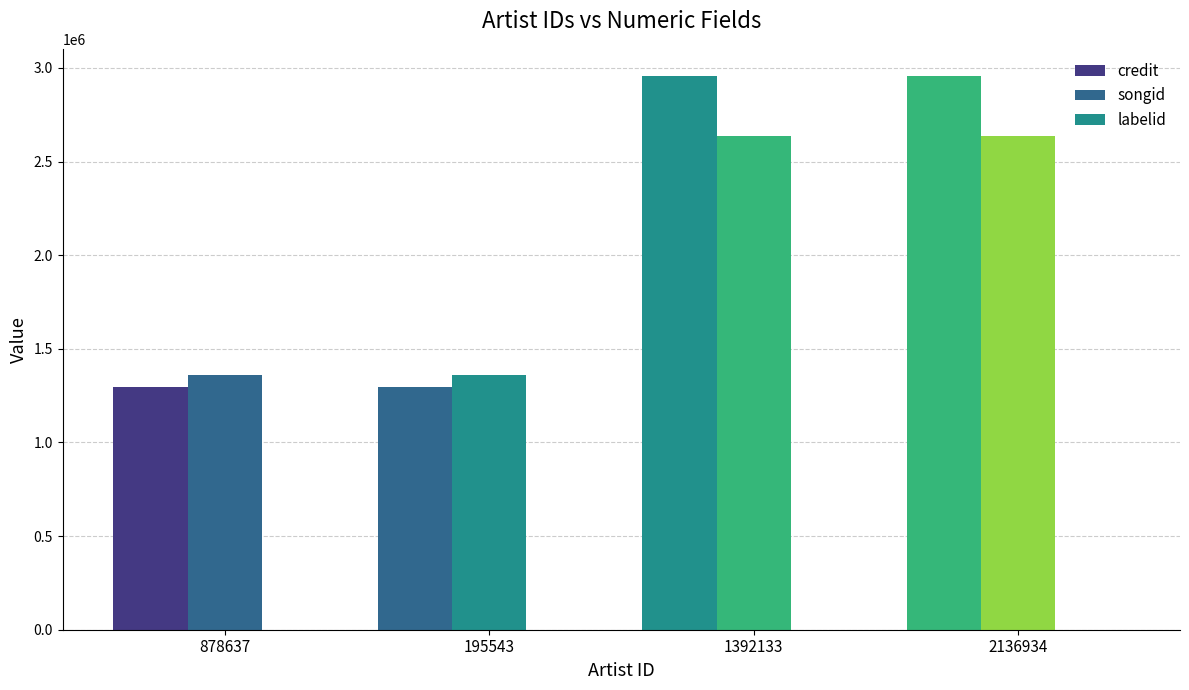

Are the bars grouped side by side (vs. stacked)?

Yes